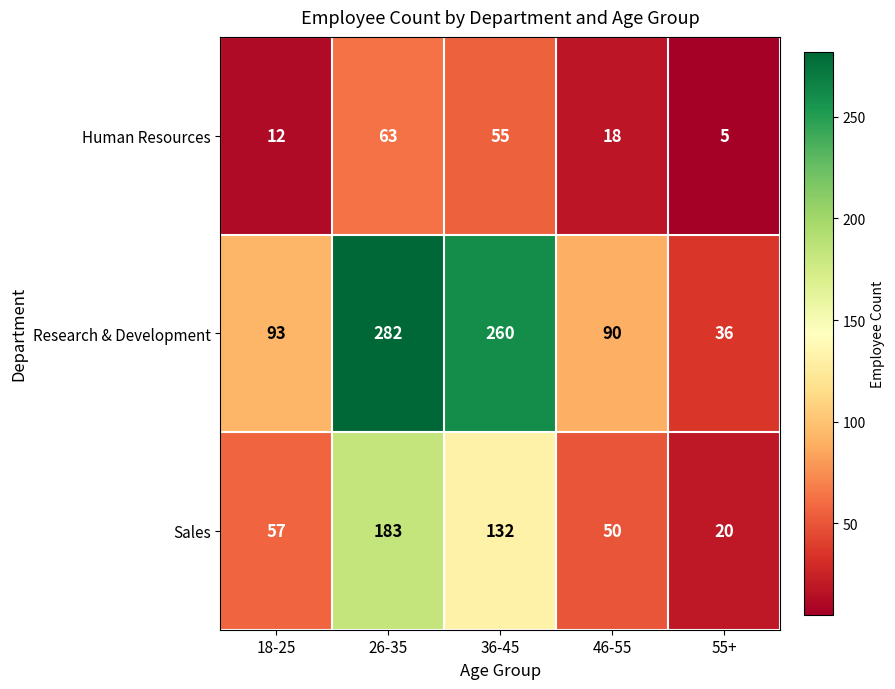

What is the minimum value shown in the chart?

5